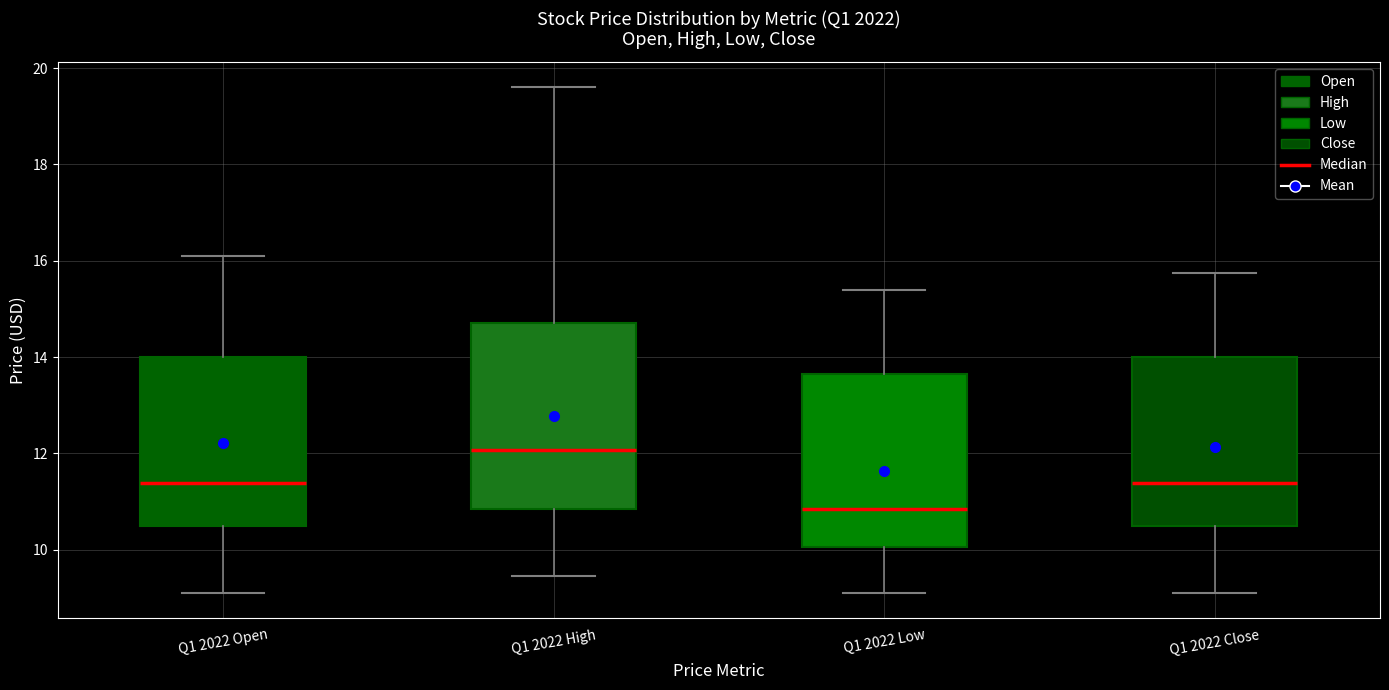

Reading left to right, read every box against the y-axis: the position of its median line, the range the box covers, and the ends of its whiskers. The values are not printed on the chart, so give them approximately, as read against the axis.

Q1 2022 Open: median 11.4, box 10.6 to 14.0, whiskers 9.2 to 16.2
Q1 2022 High: median 12.0, box 10.8 to 14.6, whiskers 9.4 to 19.6
Q1 2022 Low: median 10.8, box 10.0 to 13.6, whiskers 9.2 to 15.4
Q1 2022 Close: median 11.4, box 10.6 to 14.0, whiskers 9.2 to 15.8